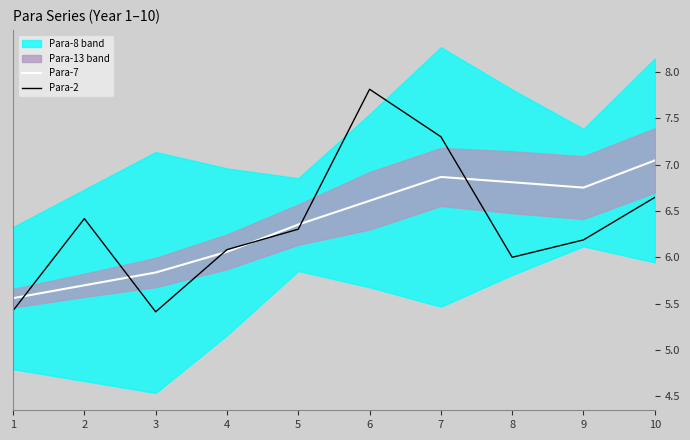

What is the value of the Para-2 point at the 7th from the left?

7.3